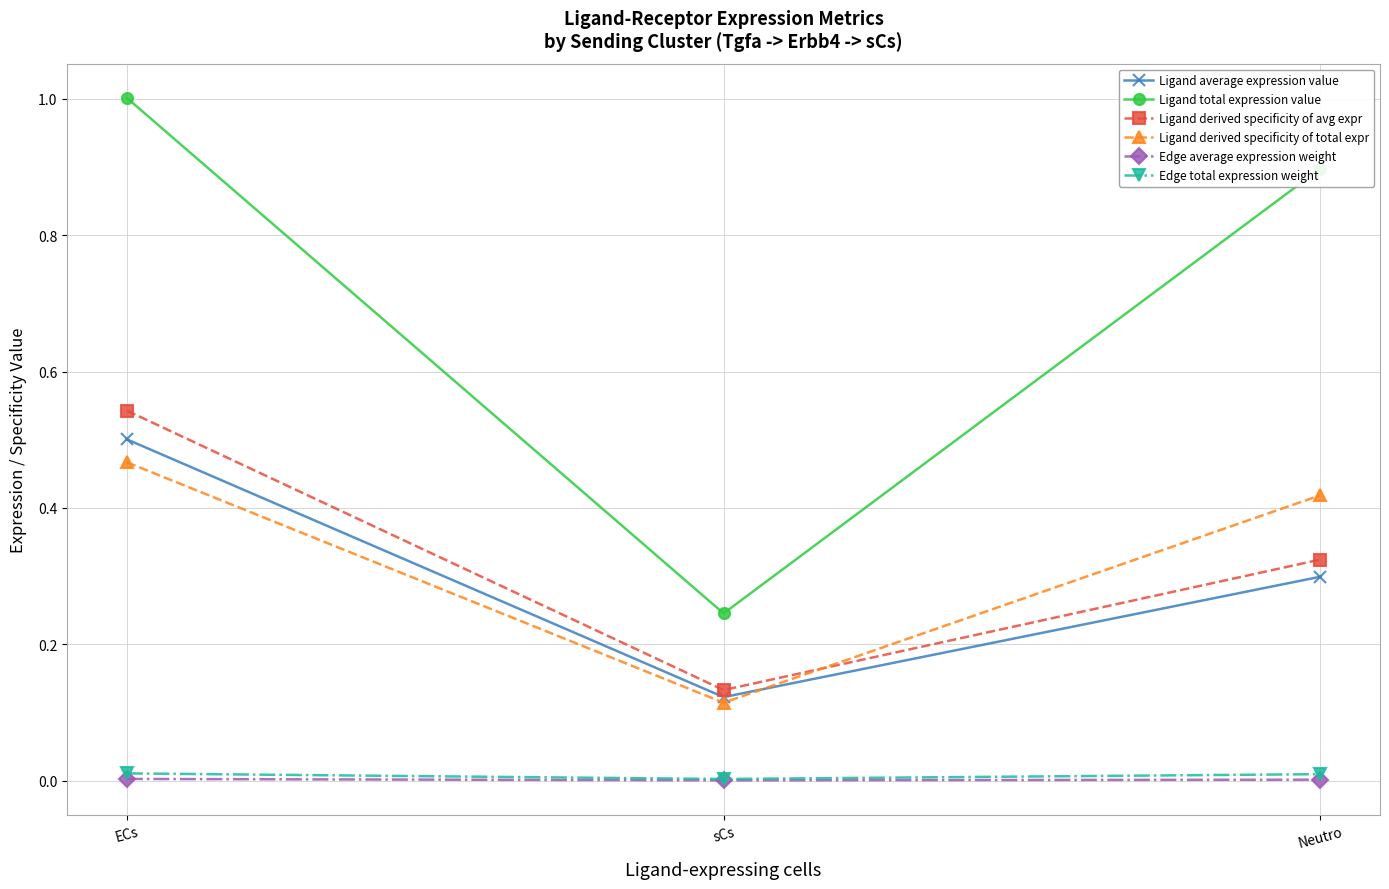

What is the label of the 1st point from the right?

Neutro